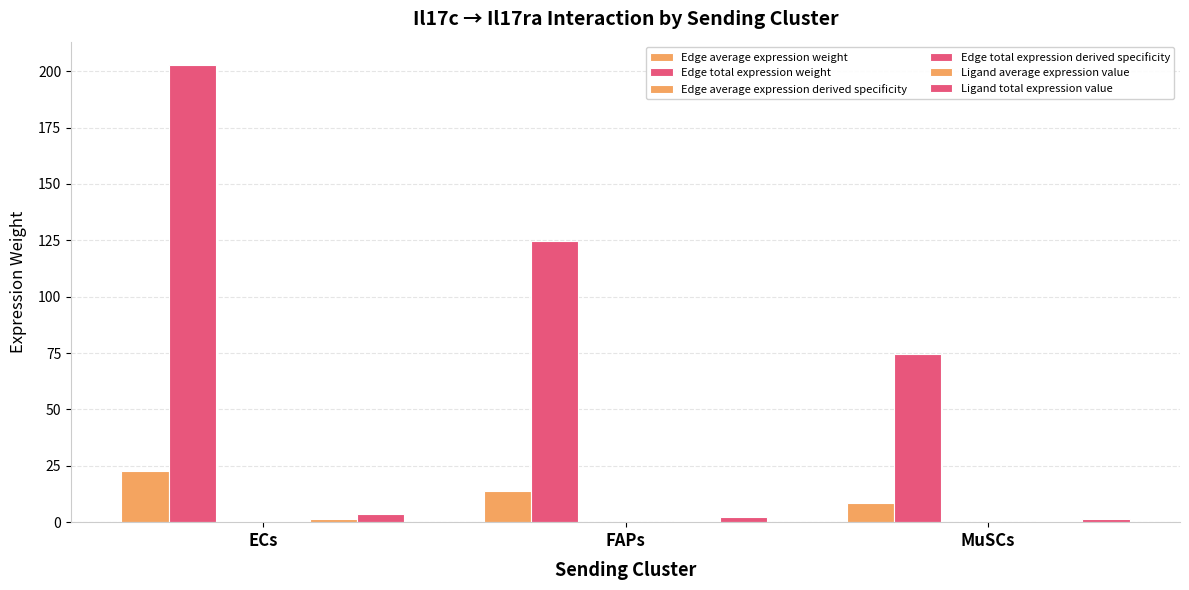

At which label does Edge total expression derived specificity reach its peak?

ECs